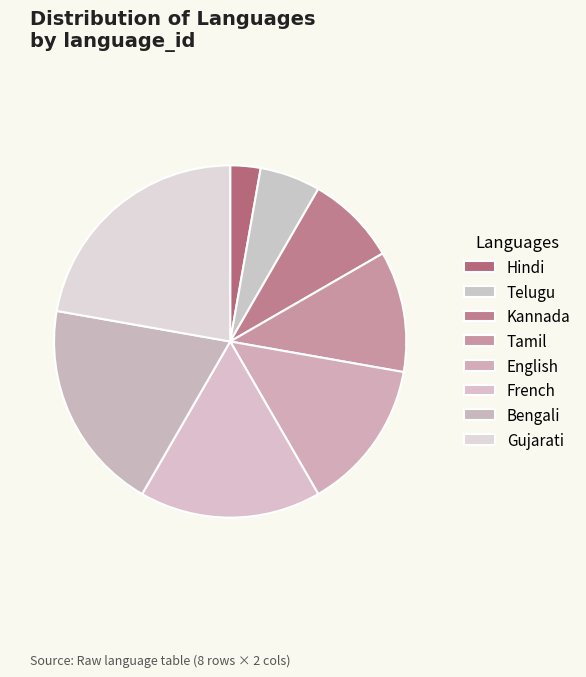

Is the sum of French and Tamil greater than half?

No